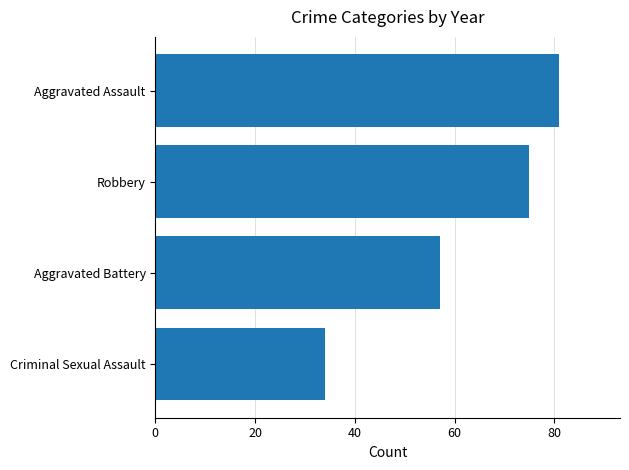

Reading bottom to top, what are all the values shown in this chart?

34	57	75	81